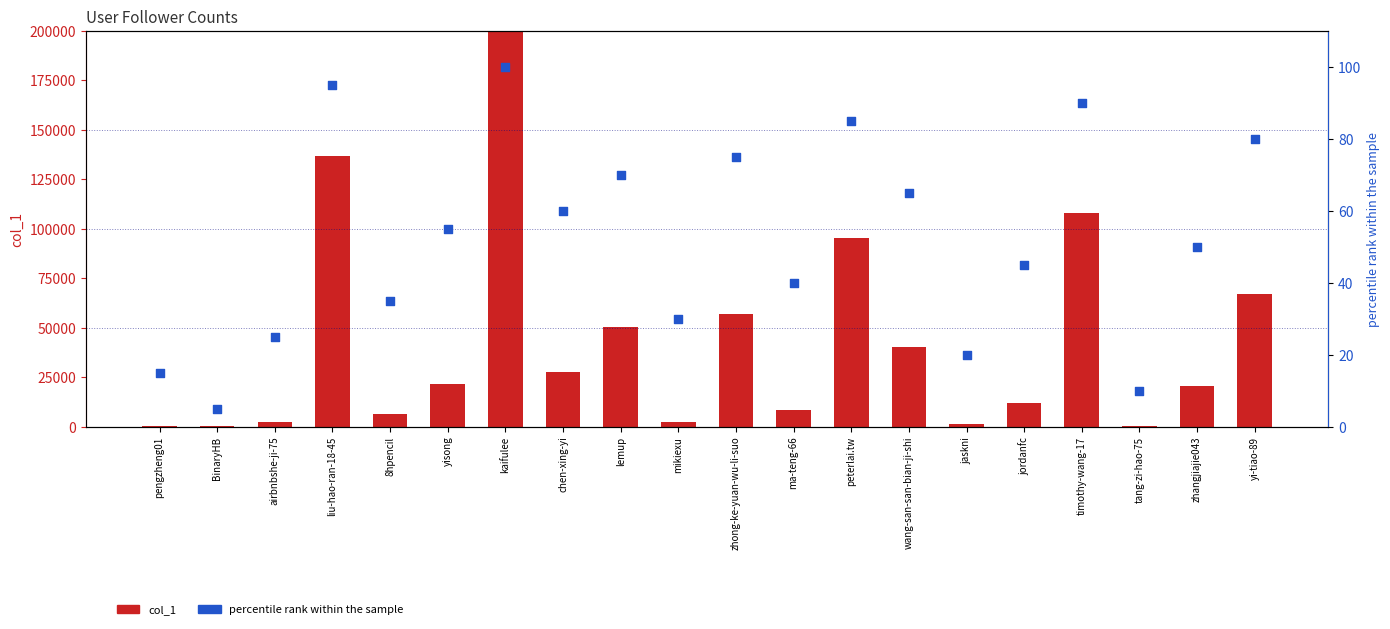

Which series has the largest Y range (max minus min)?

col_1